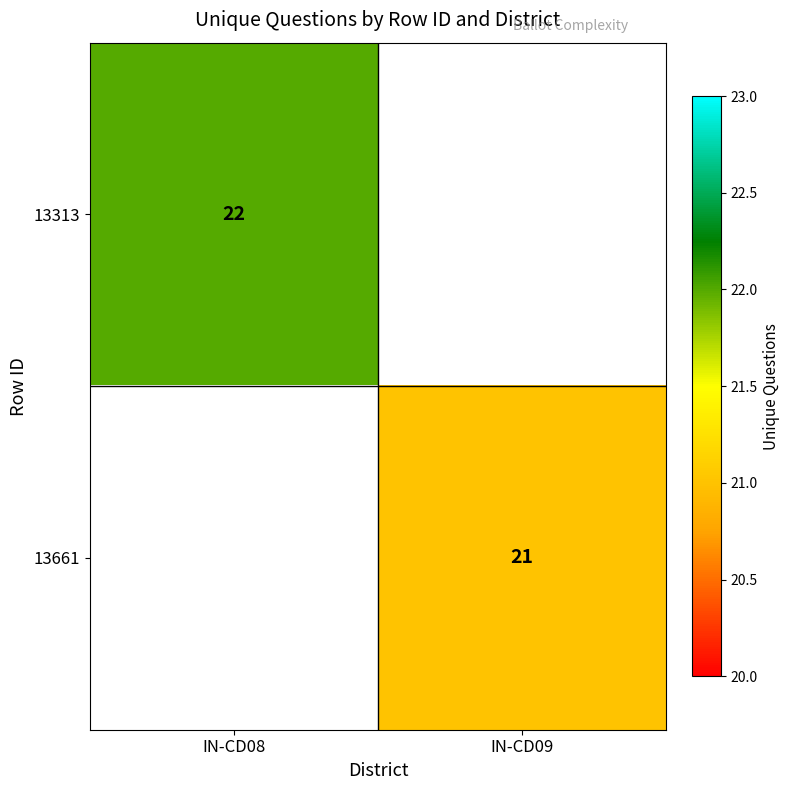

The value of 13313 at IN-CD08 is 33. True or false?

False